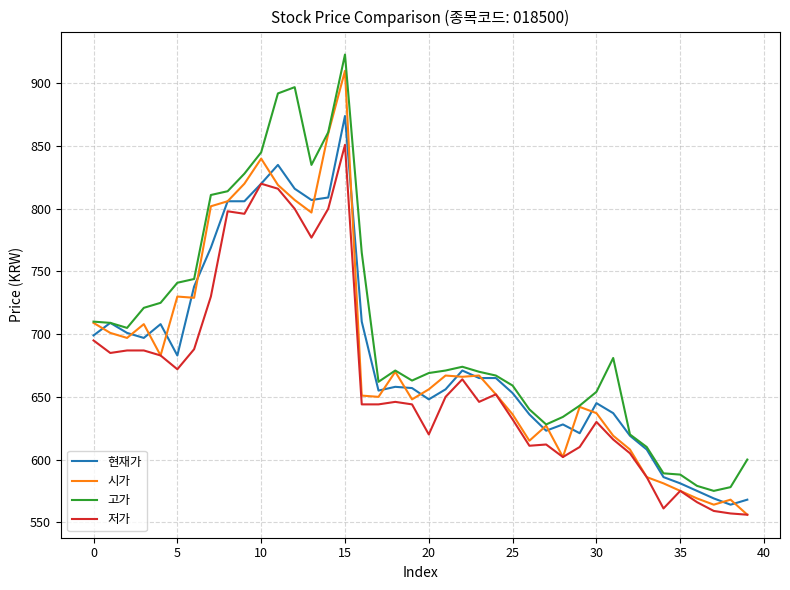

How many lines are shown in the chart?

4